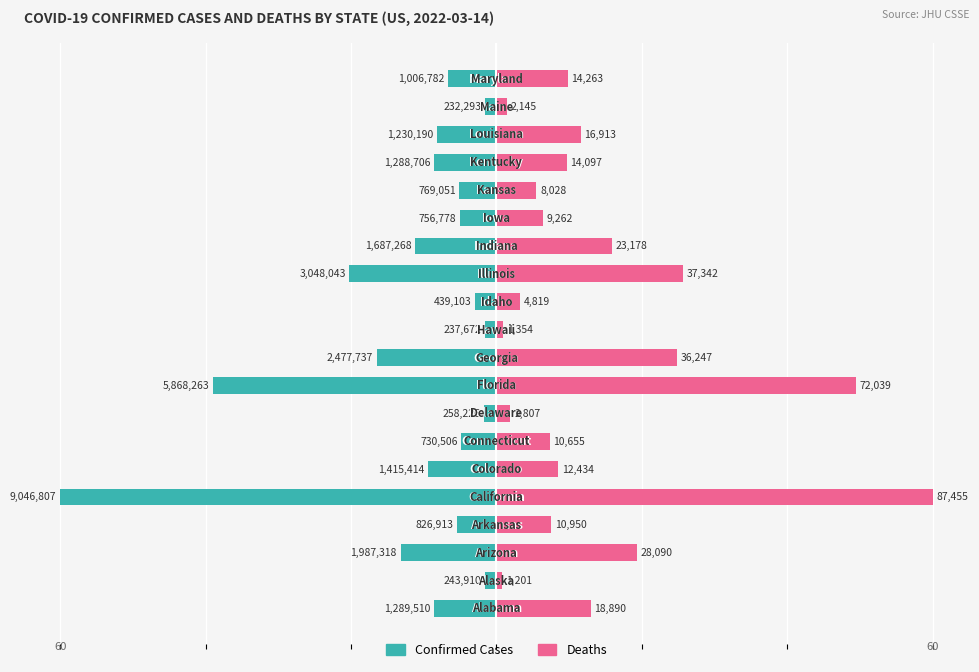

Is it true that Confirmed equals -17.0 at 8?

False